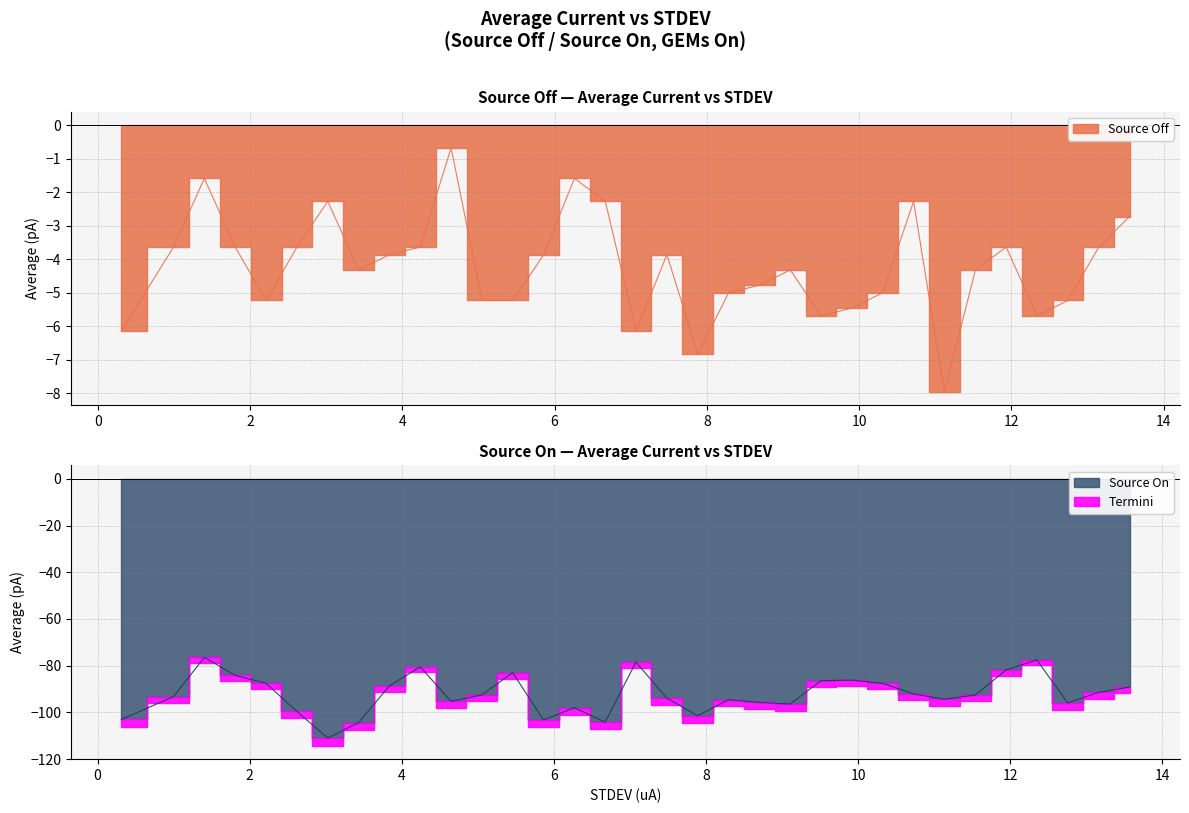

List the series in order of their peak value, highest first.

y_source_off, y_source_on